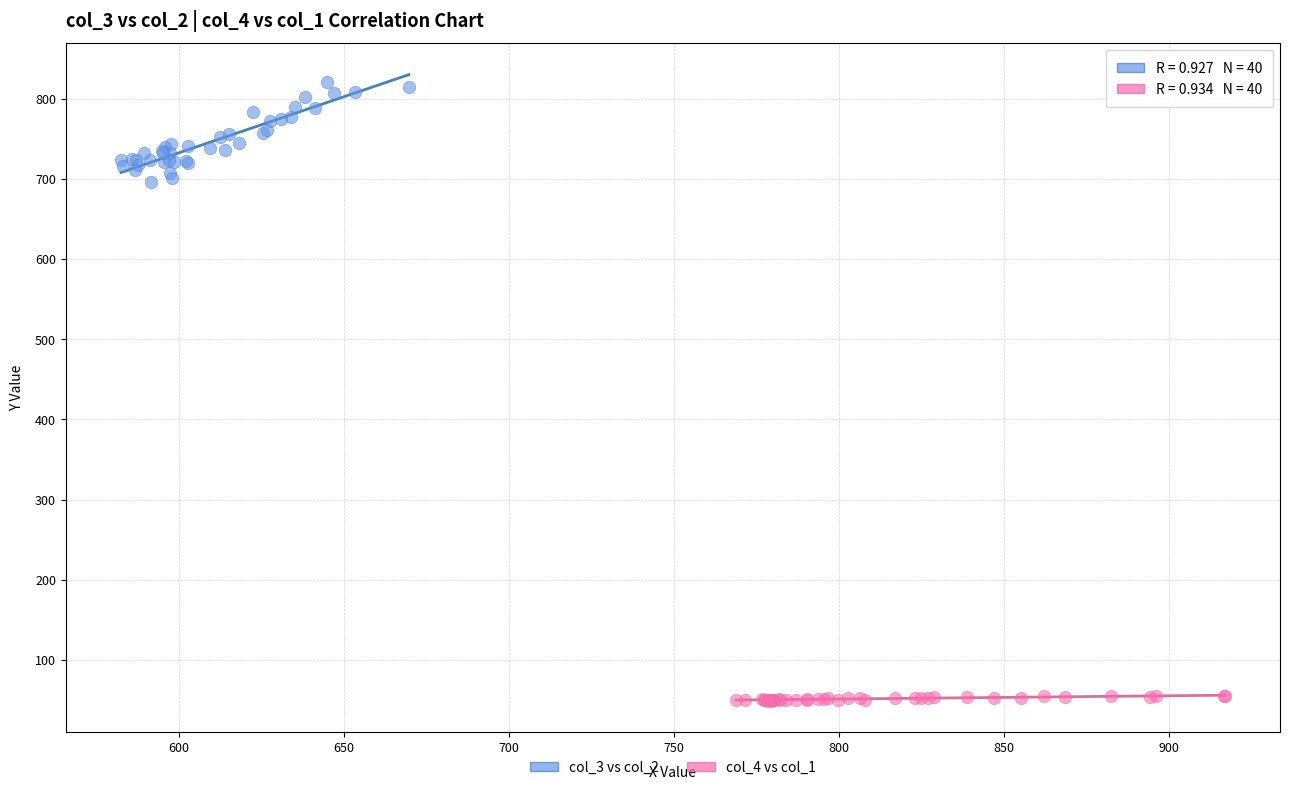

Which series has the widest spread of Y values?

col_3 vs col_2